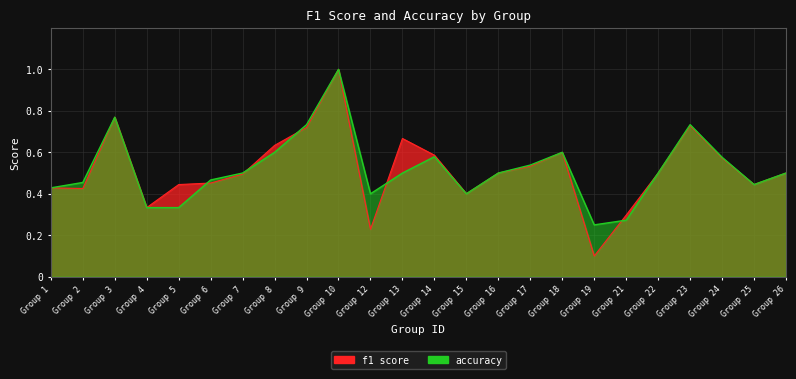

At how many categories does at least one series exceed 0?

24